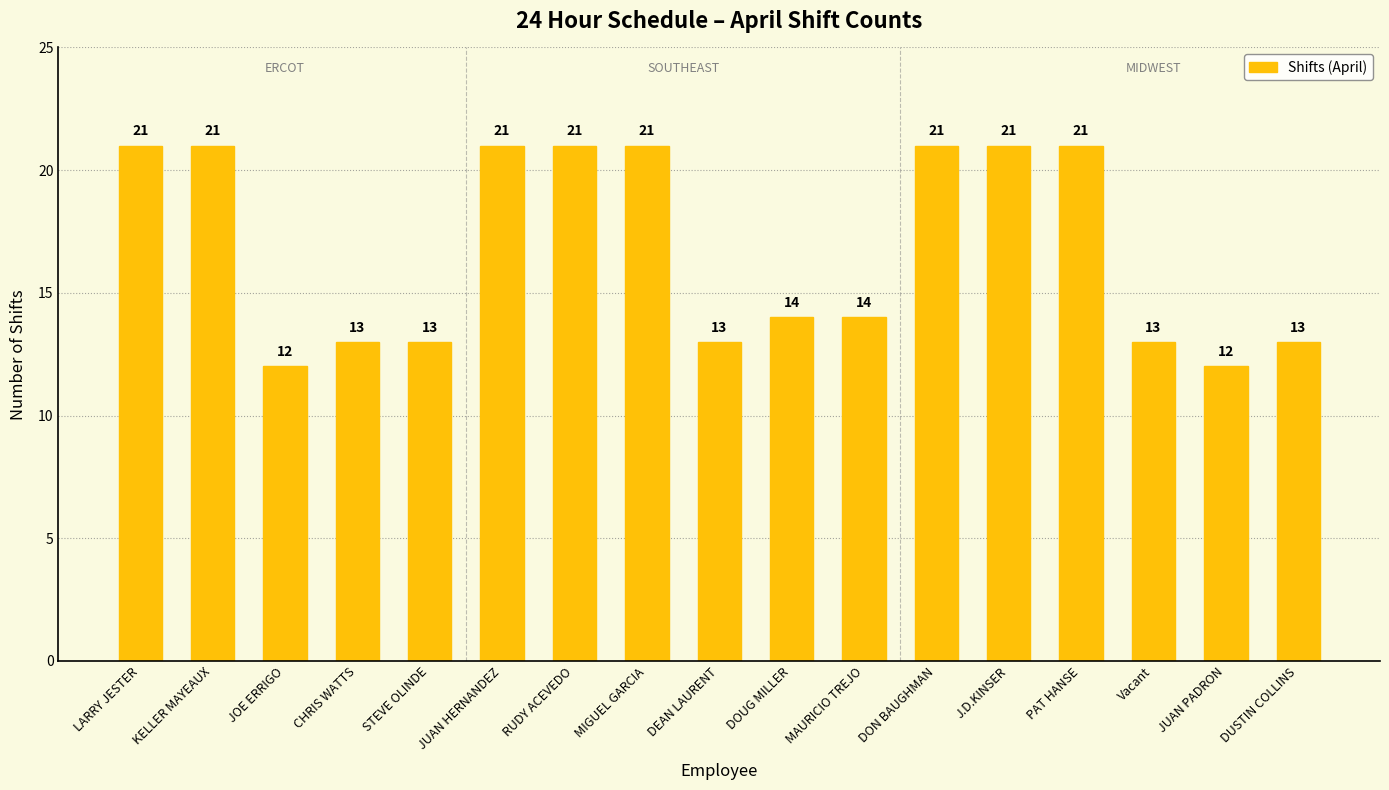

Reading left to right, transcribe all the data shown in this chart.

LARRY JESTER=21	KELLER MAYEAUX=21	JOE ERRIGO=12	CHRIS WATTS=13	STEVE OLINDE=13	JUAN HERNANDEZ=21	RUDY ACEVEDO=21	MIGUEL GARCIA=21	DEAN LAURENT=13	DOUG MILLER=14	MAURICIO TREJO=14	DON BAUGHMAN=21	J.D.KINSER=21	PAT HANSE=21	Vacant=13	JUAN PADRON=12	DUSTIN COLLINS=13